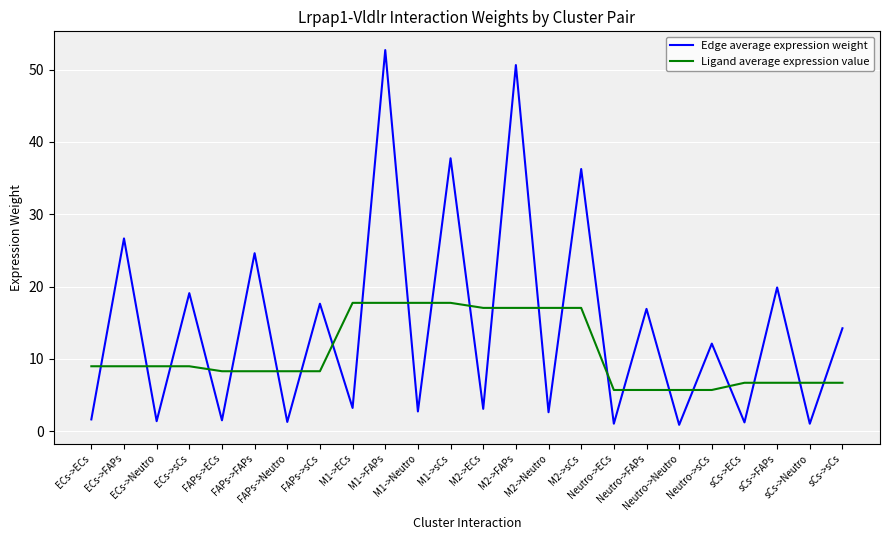

What is the maximum value for Ligand average expression value?

17.7